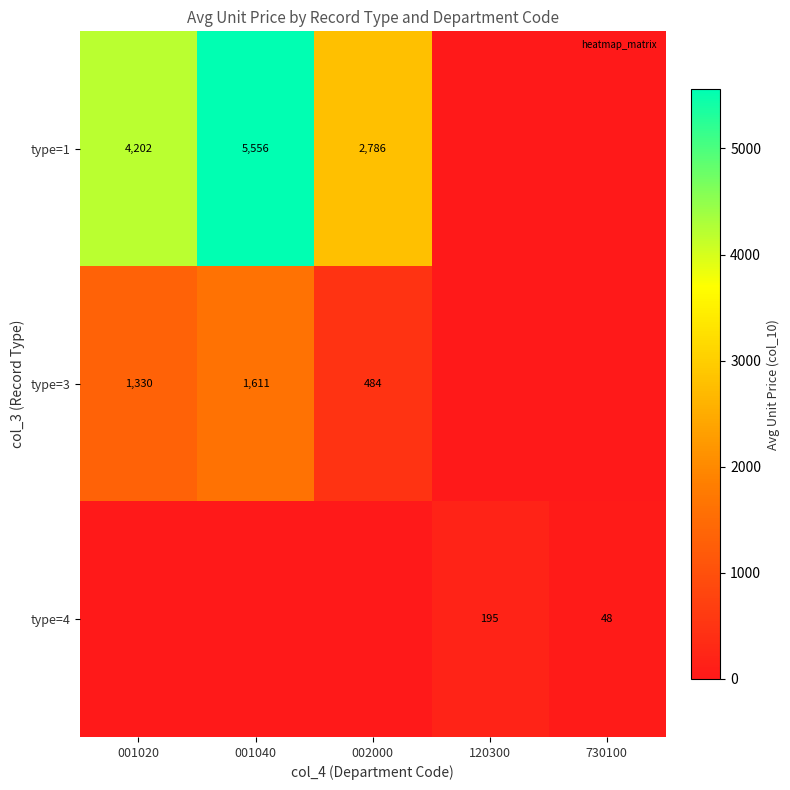

Between 002000 and 001020, which is larger?

001020